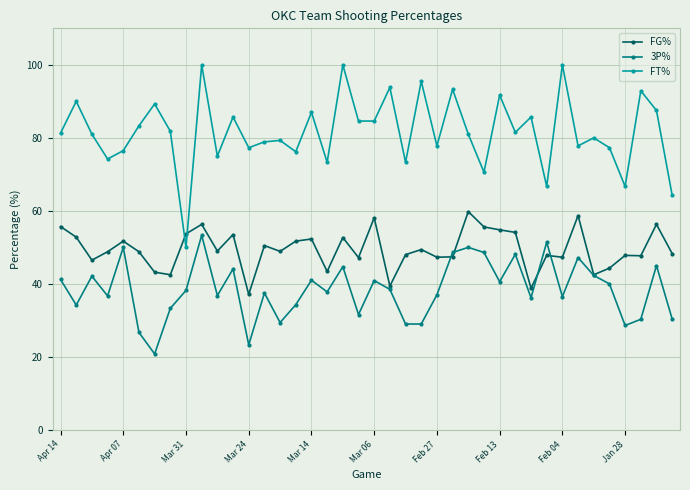

What is the value of the FT% point at the 22nd from the left?

93.8